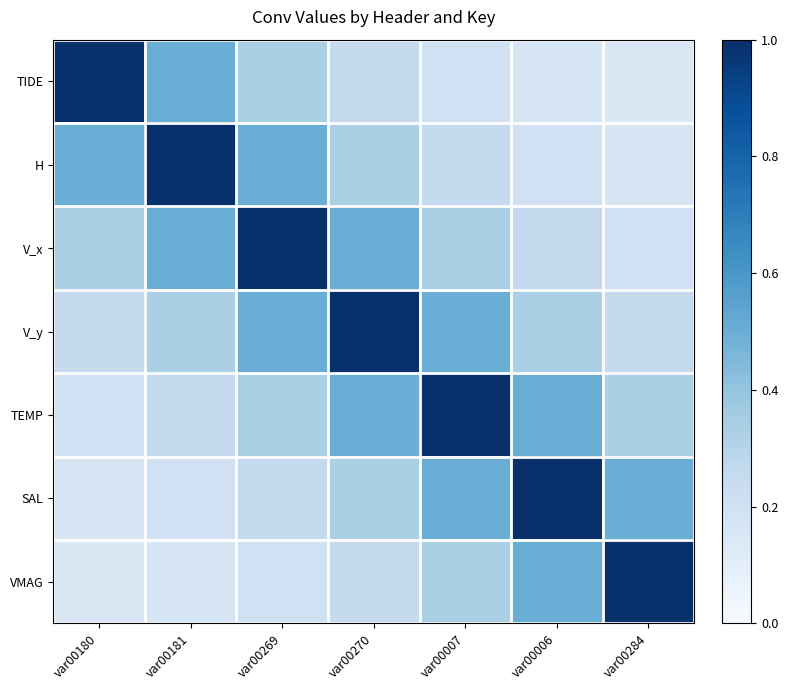

What is the maximum value shown in the chart?

1.0